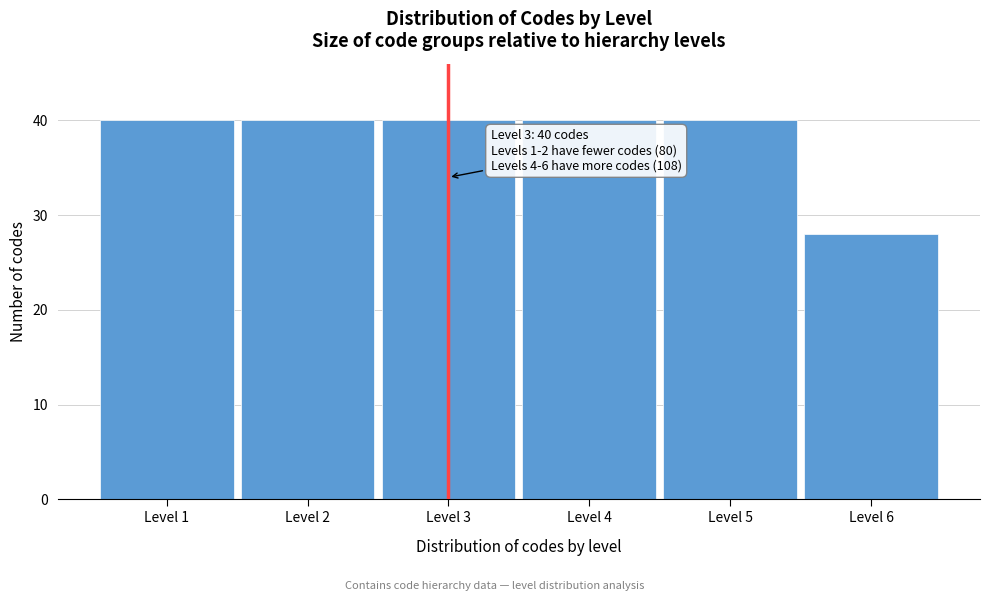

Reading right to left, list all the values displayed in this chart.

Level 6=28	Level 5=40	Level 4=40	Level 3=40	Level 2=40	Level 1=40